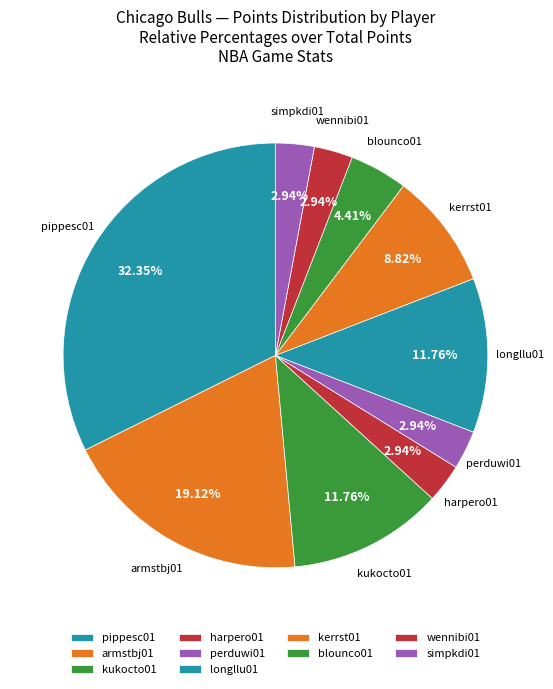

The perduwi01 slice represents 3% of the pie. True or false?

True